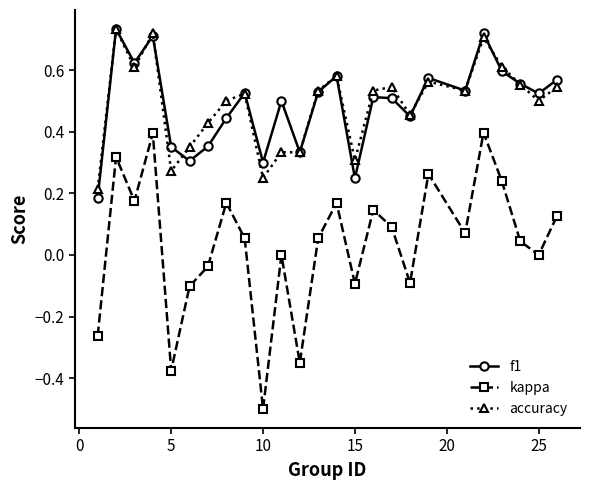

Which series has the widest spread of values?

kappa